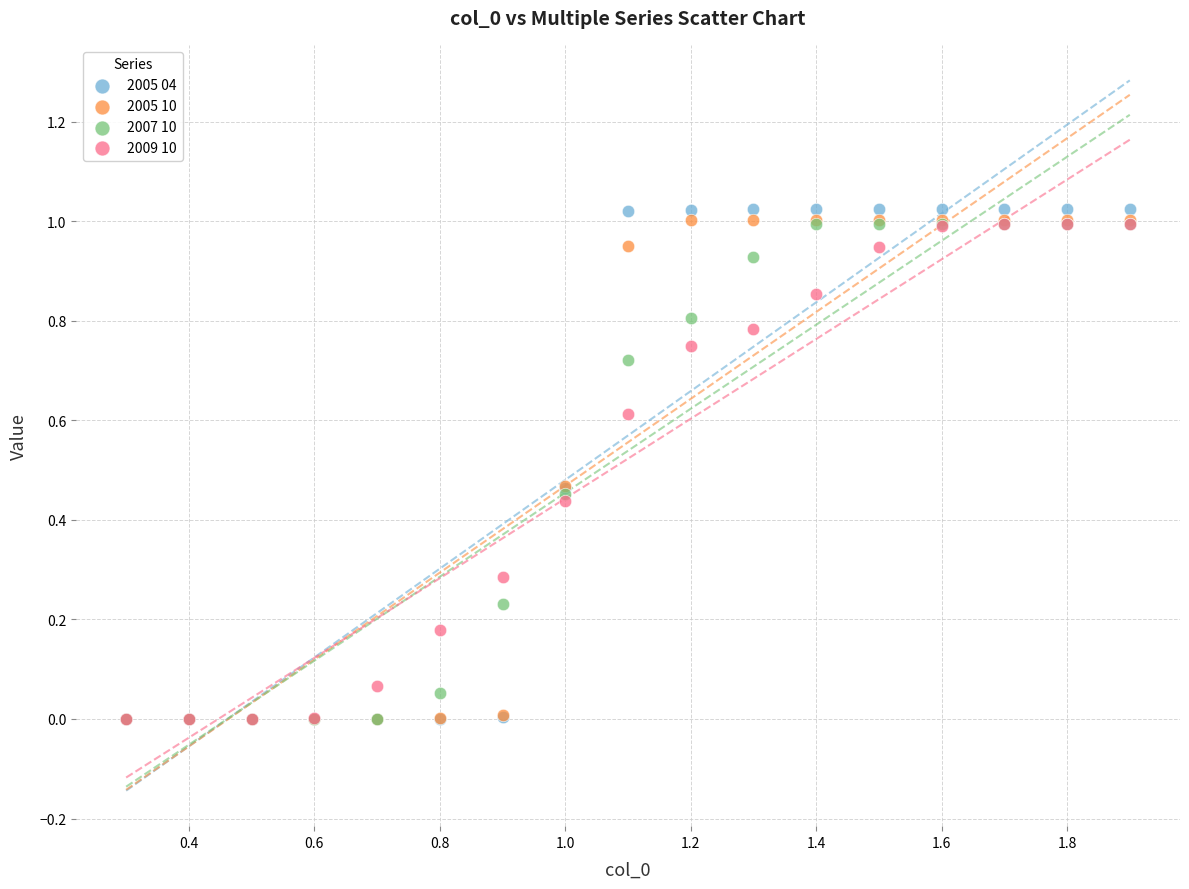

Which series has the widest spread of Y values?

2005 04